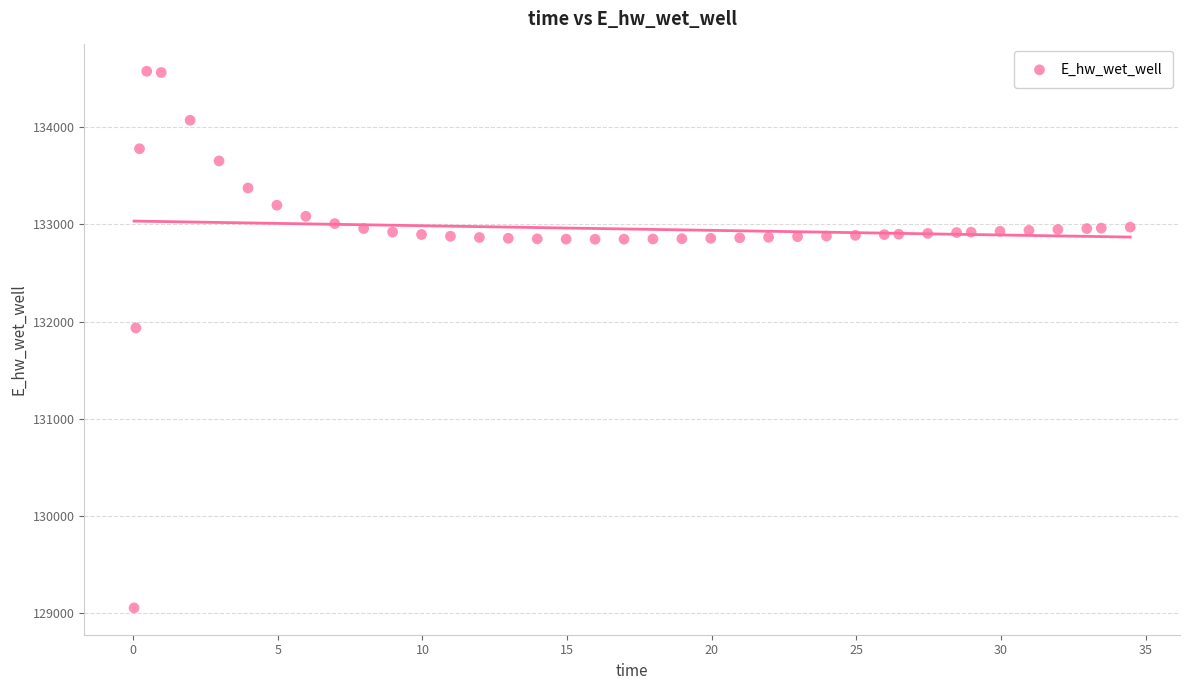

What is the range of Y values (max minus min)?

5525.5